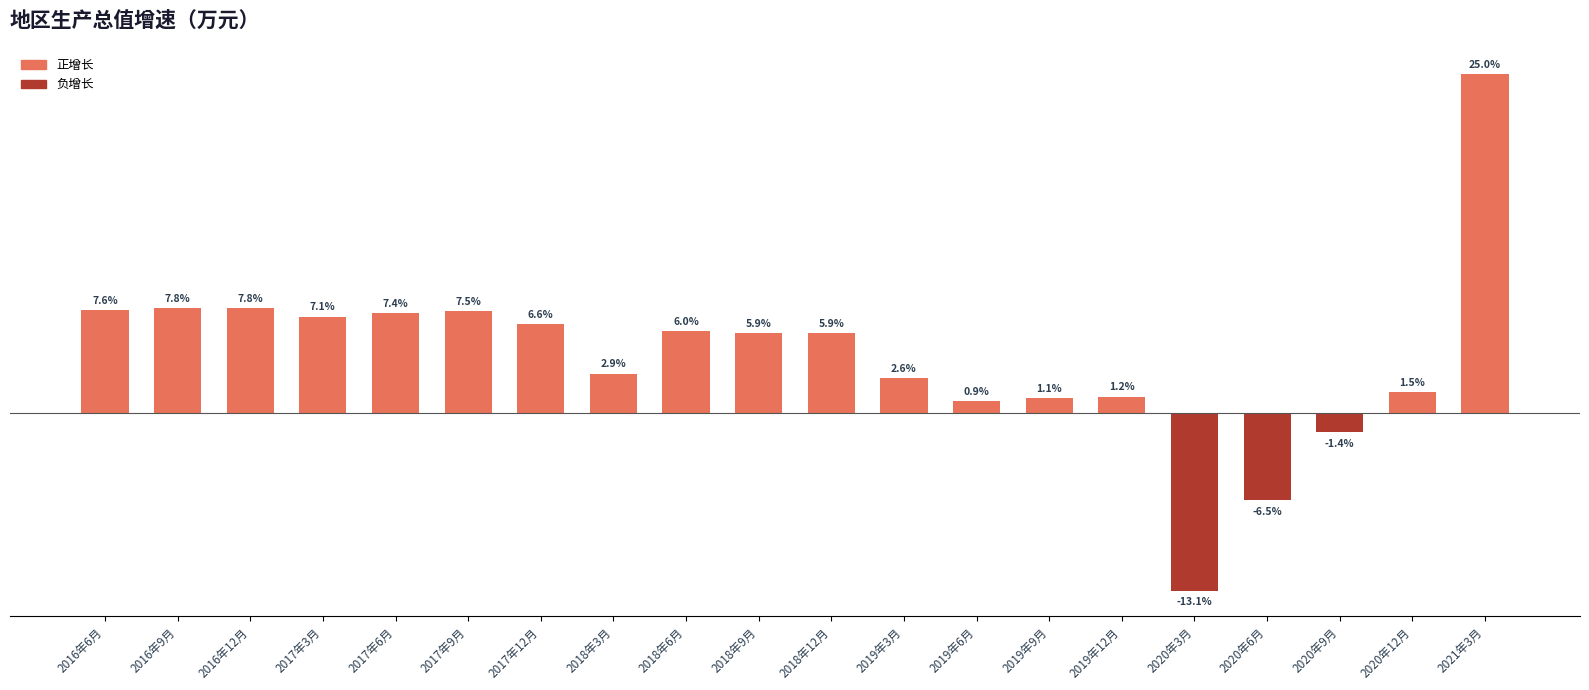

What is the label of the 15th bar from the right?

2017年9月